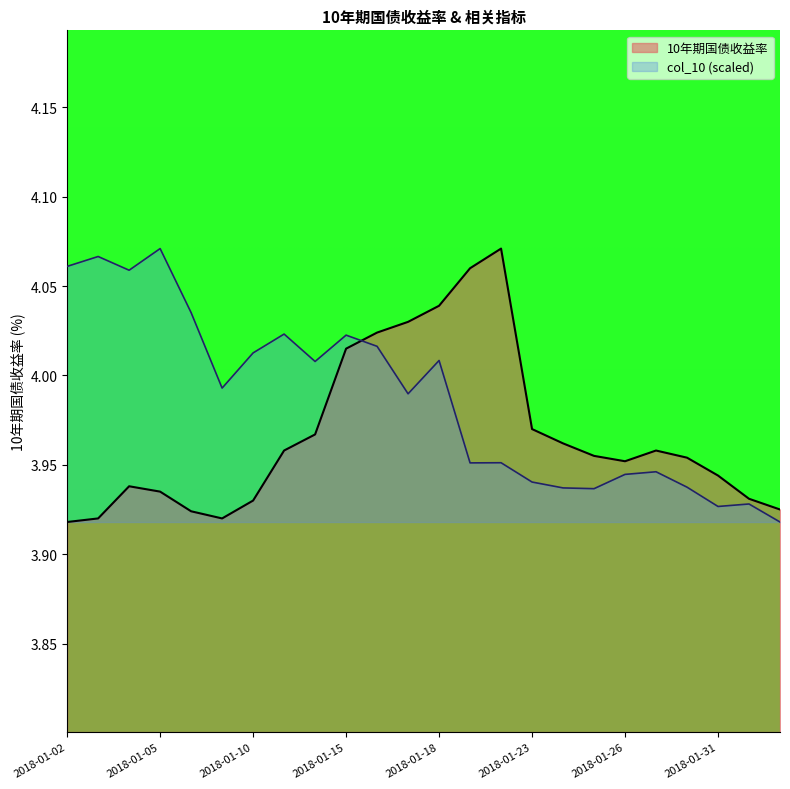

Does the chart have visible grid lines?

No